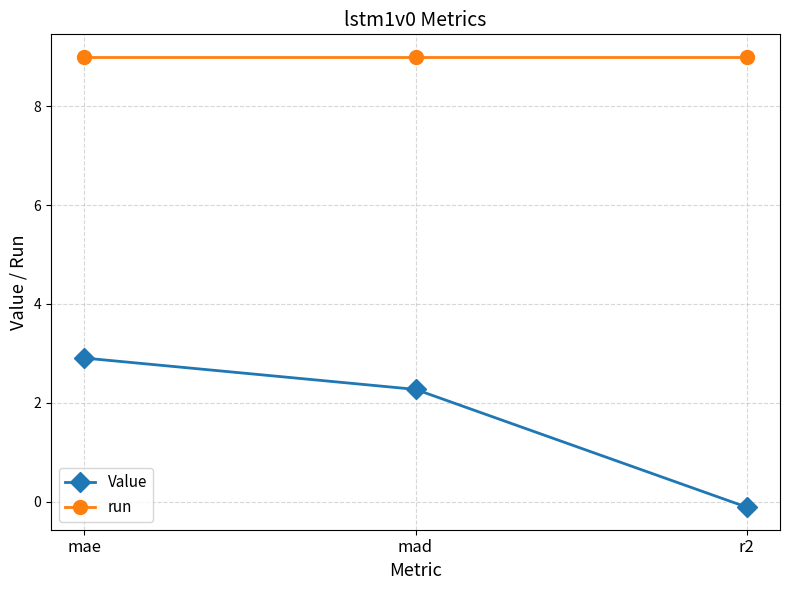

Reading left to right, extract all data points from this chart.

Value: 2.9	2.3	-0.1
run: 9.0	9.0	9.0